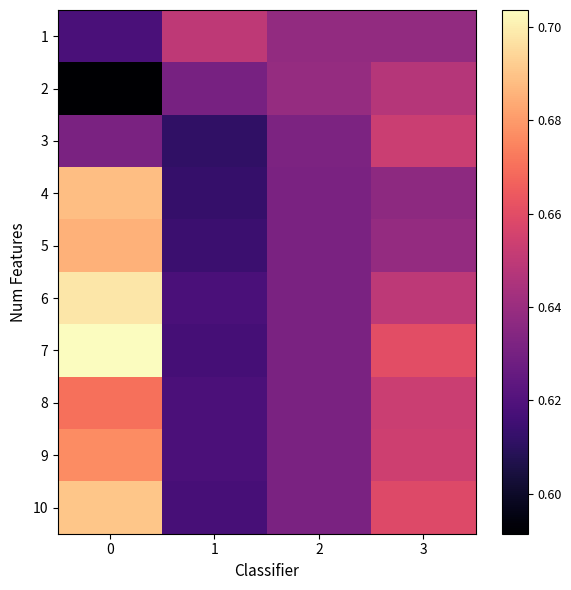

What is the total value across all series at 1?

6.2